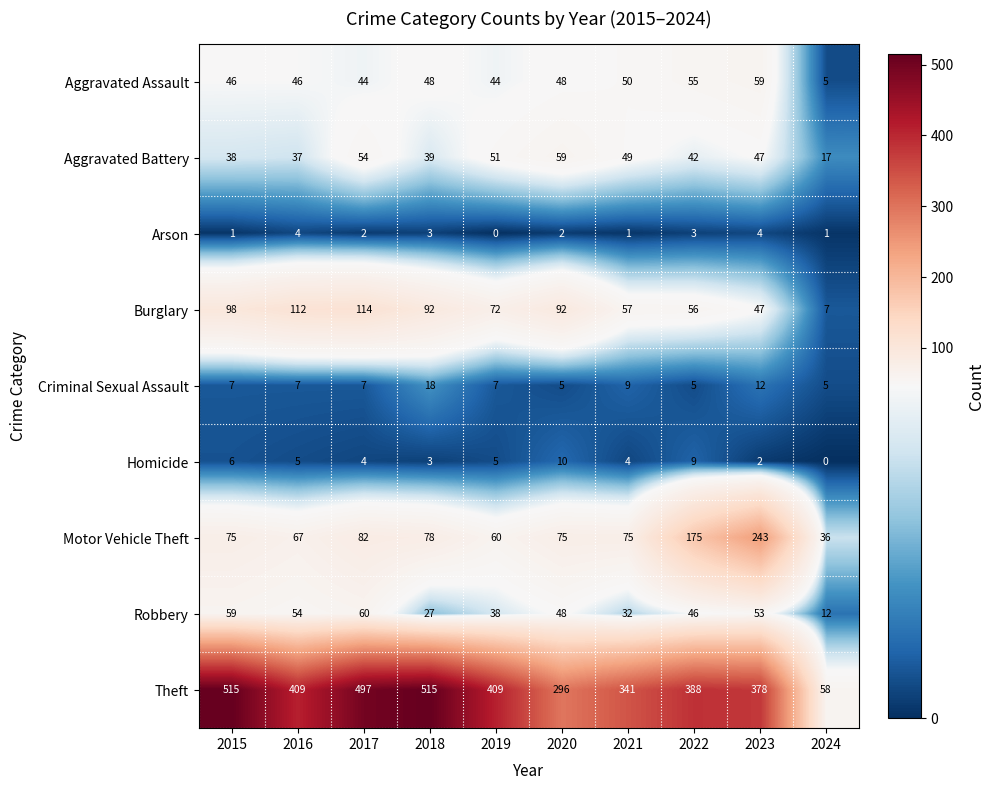

At which category is the sum across all series the highest?

2017